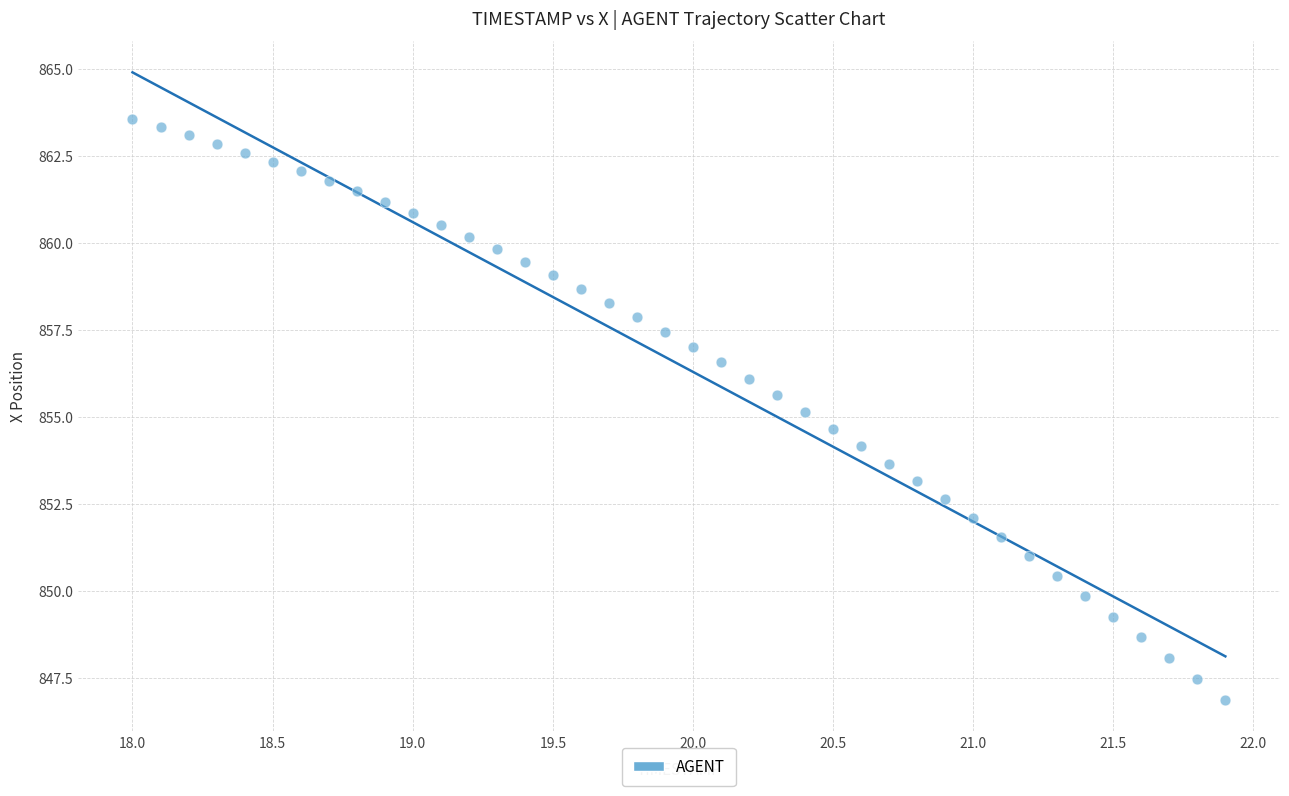

What is the range of Y values (max minus min)?

16.7